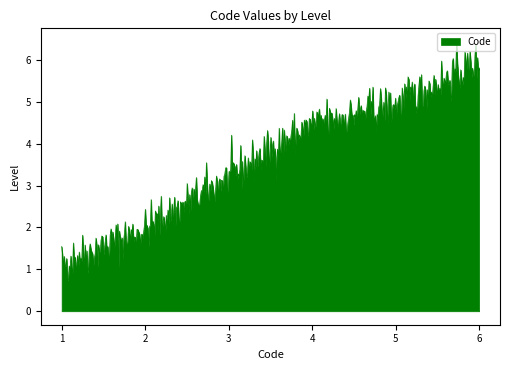

What is the sum of all values?

1808.4